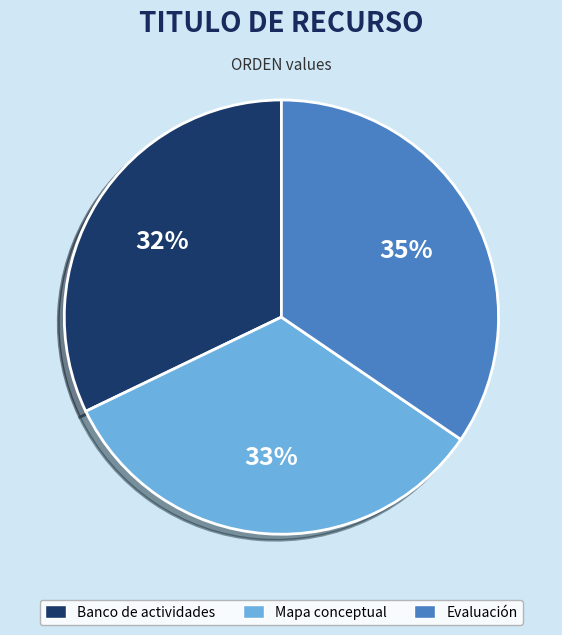

Which has a higher value, Banco de actividades or Mapa conceptual?

Mapa conceptual